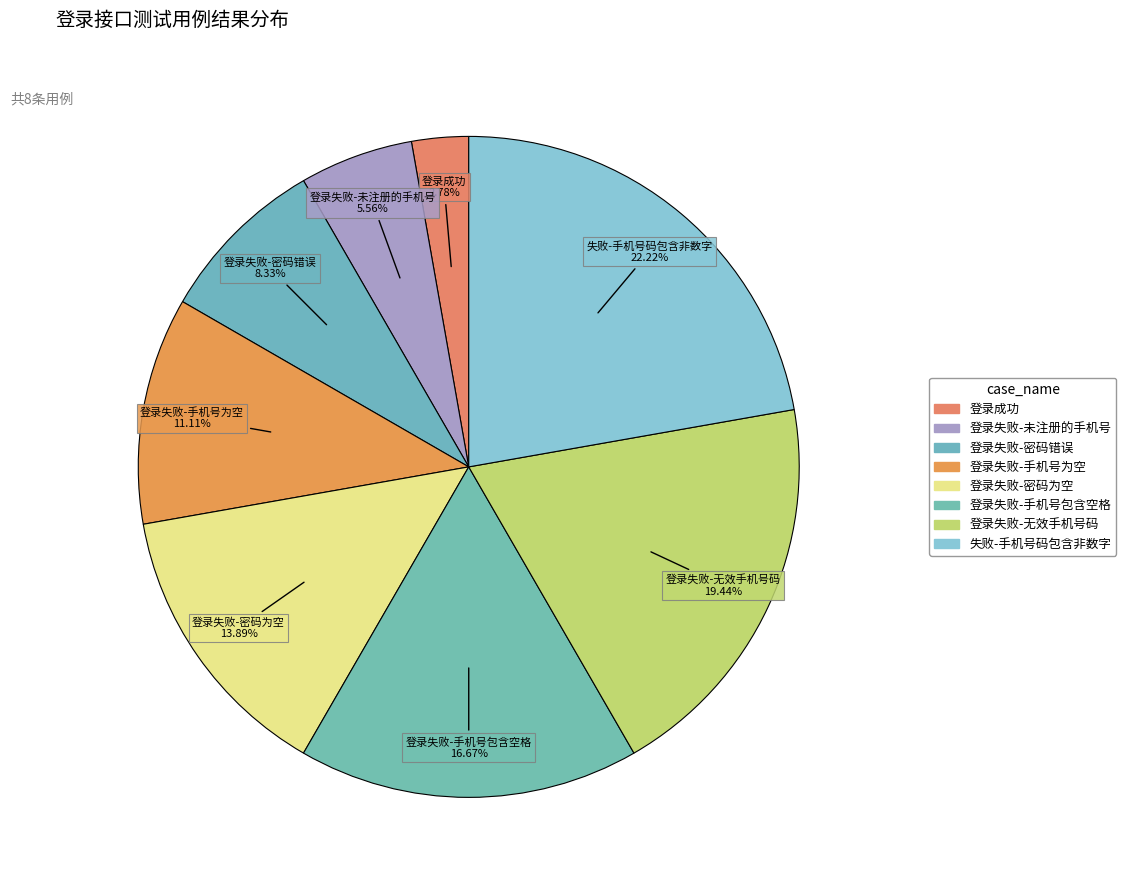

How many segments does this pie chart have?

8